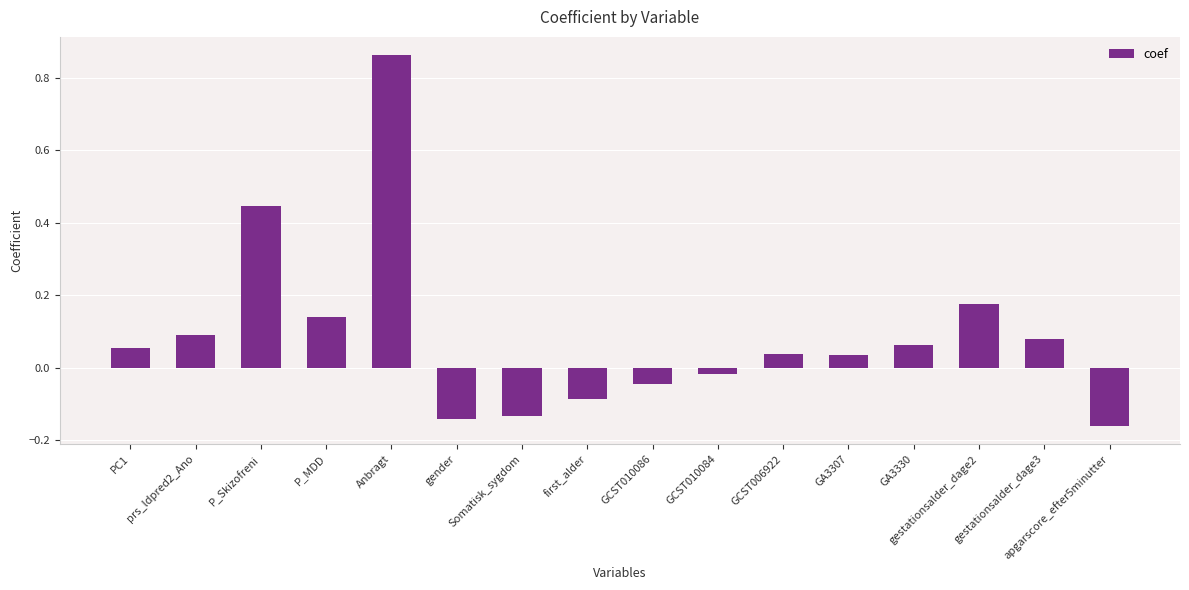

Does the chart contain any negative values?

Yes